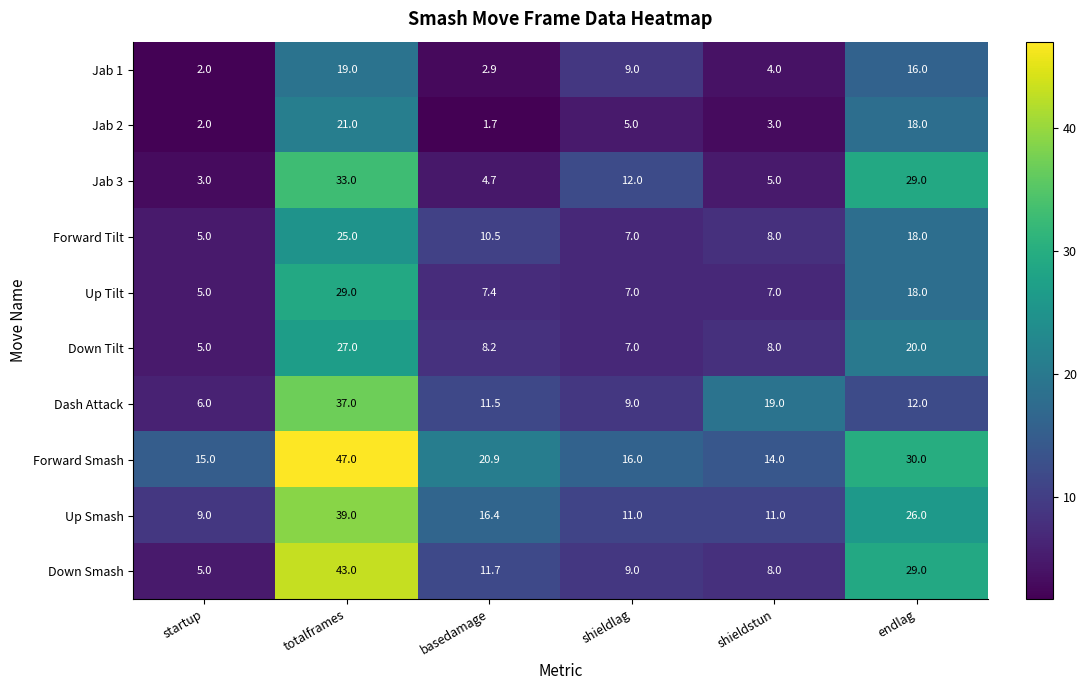

What is the sum of all Dash Attack values?

94.5